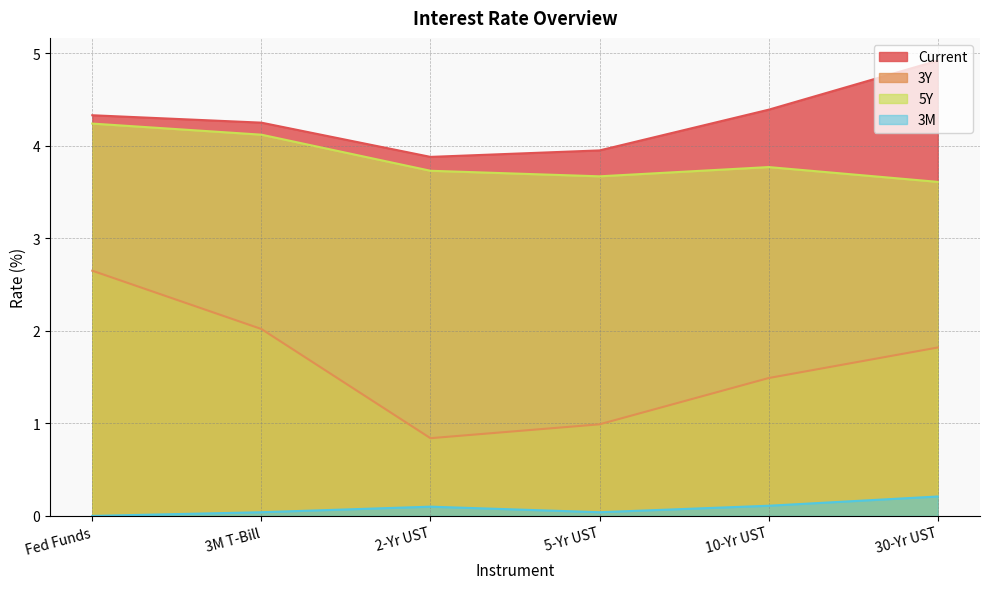

Reading left to right, list all the values displayed in this chart.

Current: Fed Funds=4.3	3M T-Bill=4.2	2-Yr UST=3.9	5-Yr UST=4.0	10-Yr UST=4.4	30-Yr UST=4.9
3Y: Fed Funds=2.6	3M T-Bill=2.0	2-Yr UST=0.8	5-Yr UST=1.0	10-Yr UST=1.5	30-Yr UST=1.8
5Y: Fed Funds=4.2	3M T-Bill=4.1	2-Yr UST=3.7	5-Yr UST=3.7	10-Yr UST=3.8	30-Yr UST=3.6
3M: Fed Funds=0.0	3M T-Bill=0.0	2-Yr UST=0.1	5-Yr UST=0.0	10-Yr UST=0.1	30-Yr UST=0.2